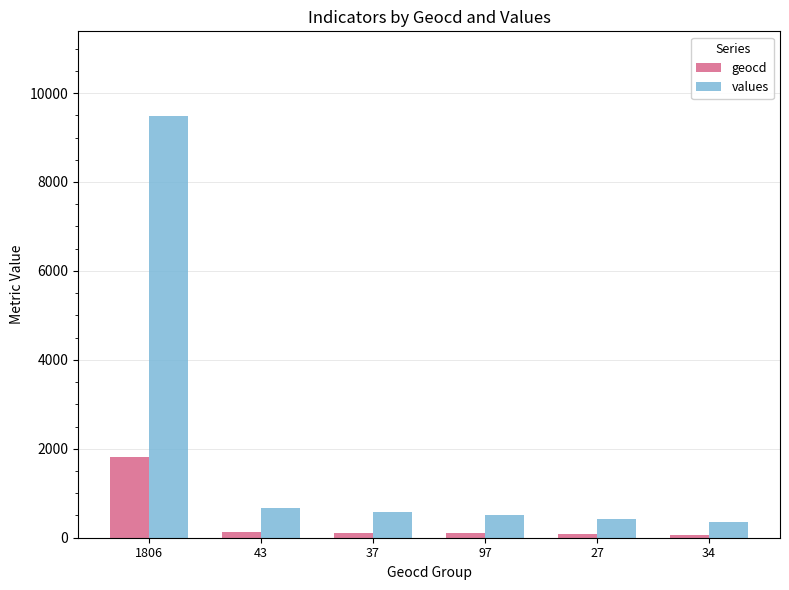

Rank the series by their maximum value, from lowest to highest.

geocd, values